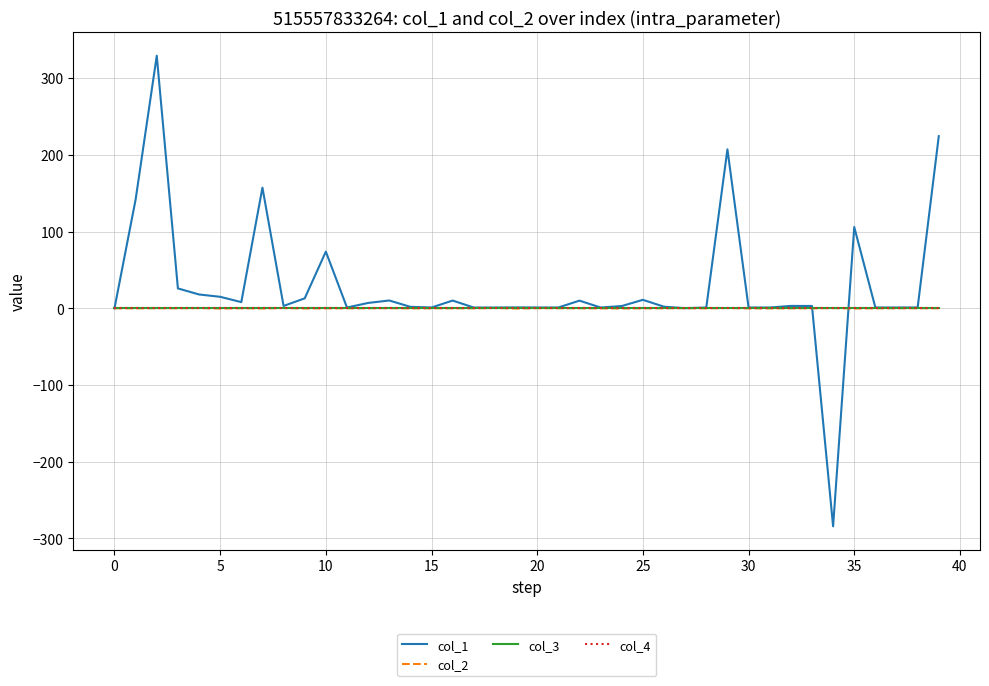

Does the chart have visible grid lines?

Yes